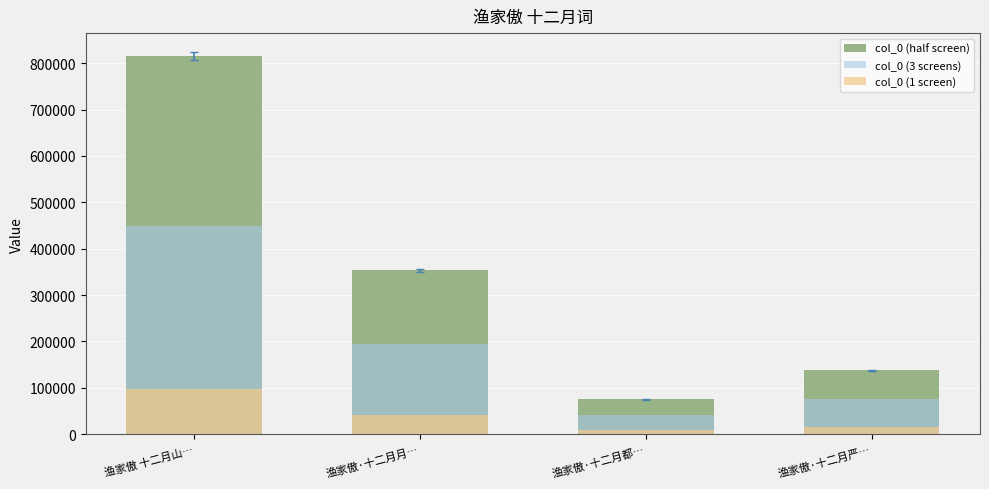

List the series in order of their peak value, highest first.

col_0, col_0 overlay, col_0 base